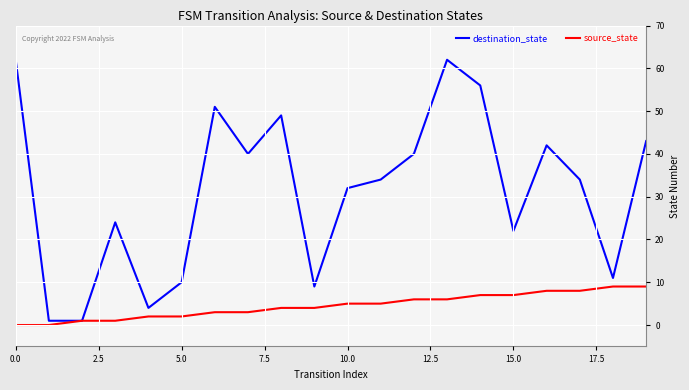

Reading left to right, list all the values displayed in this chart.

destination_state: 62	1	1	24	4	10	51	40	49	9	32	34	40	62	56	22	42	34	11	43
source_state: 0	0	1	1	2	2	3	3	4	4	5	5	6	6	7	7	8	8	9	9